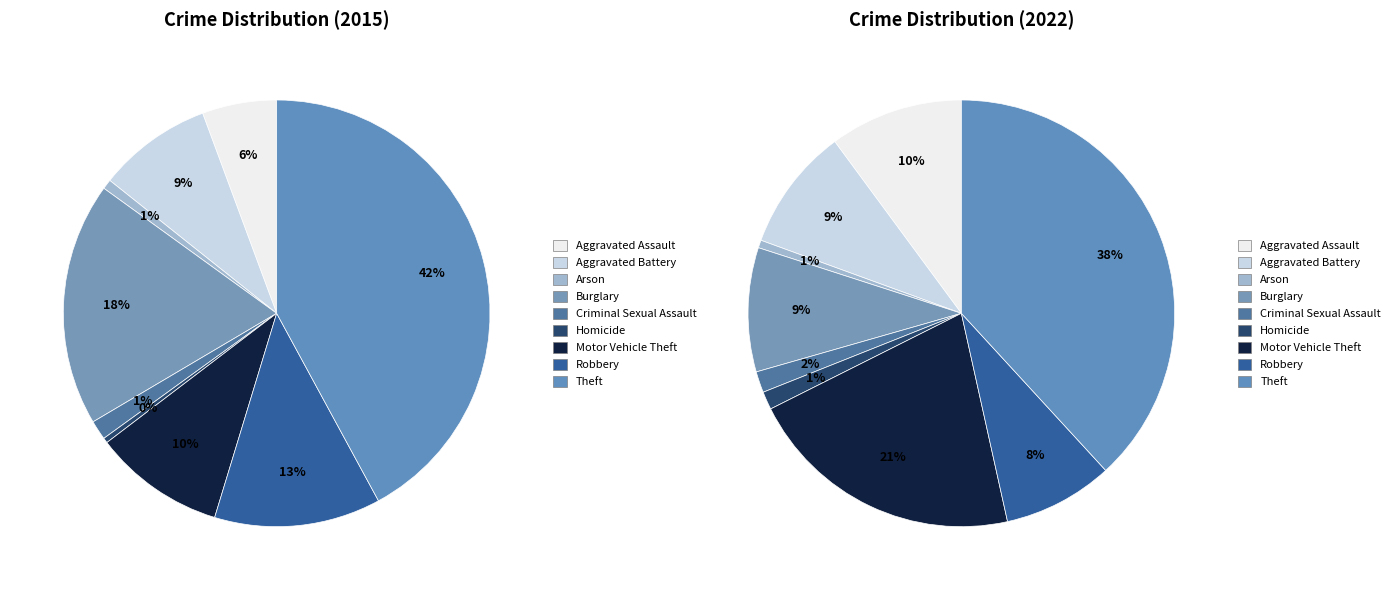

Which has a higher value, Motor Vehicle Theft or Robbery?

Robbery